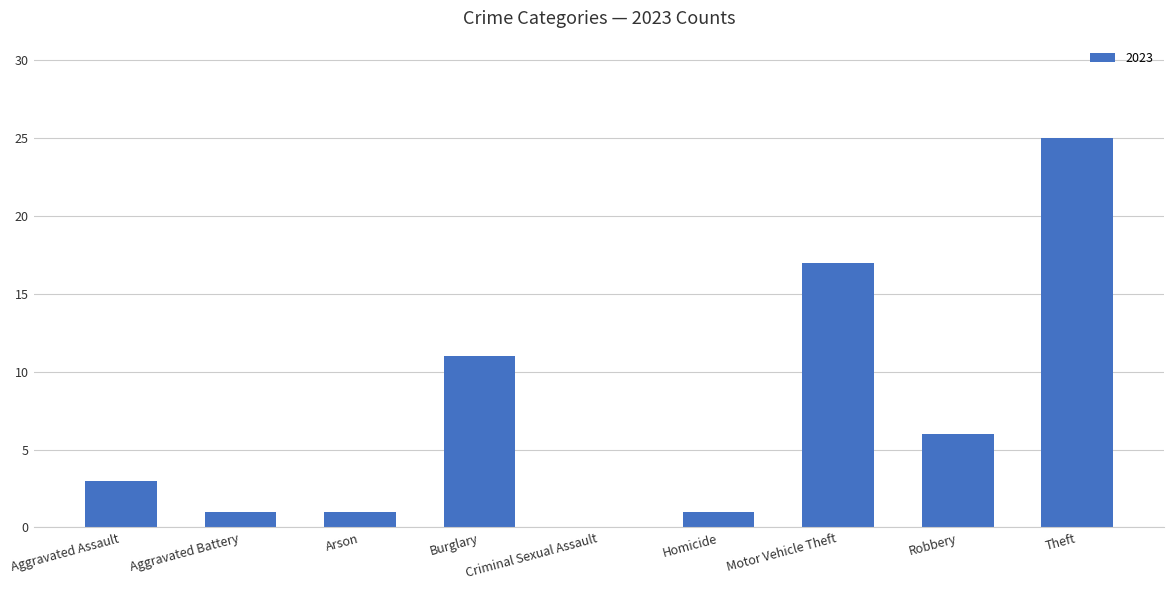

What is the sum of the values at Homicide and Theft?

26